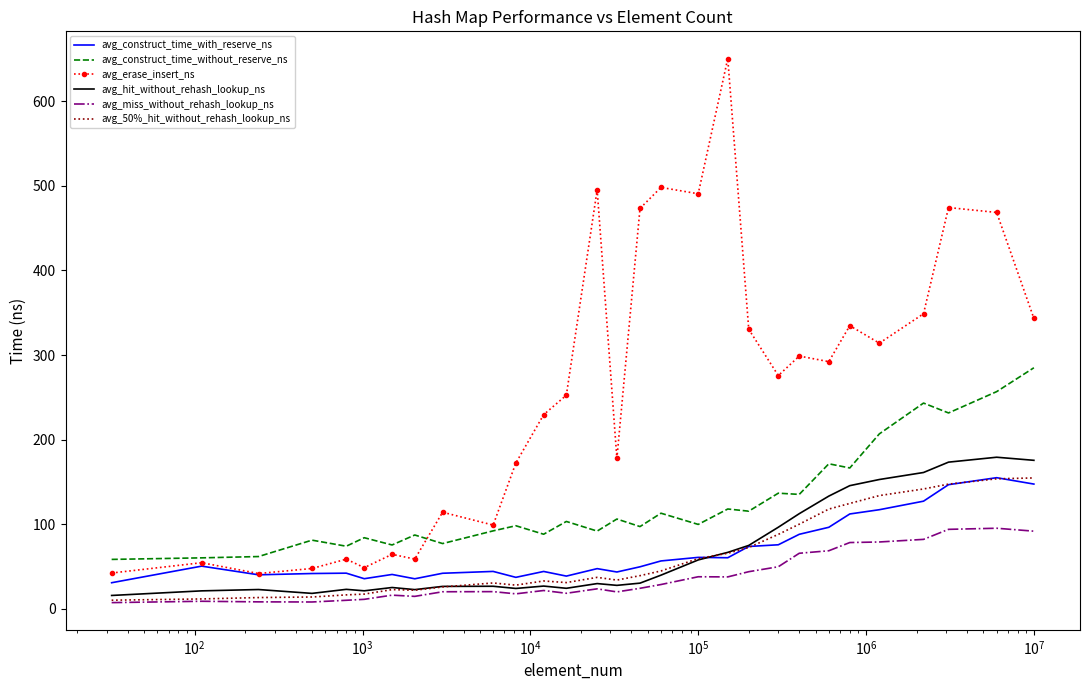

What is the maximum value shown in the chart?

650.3